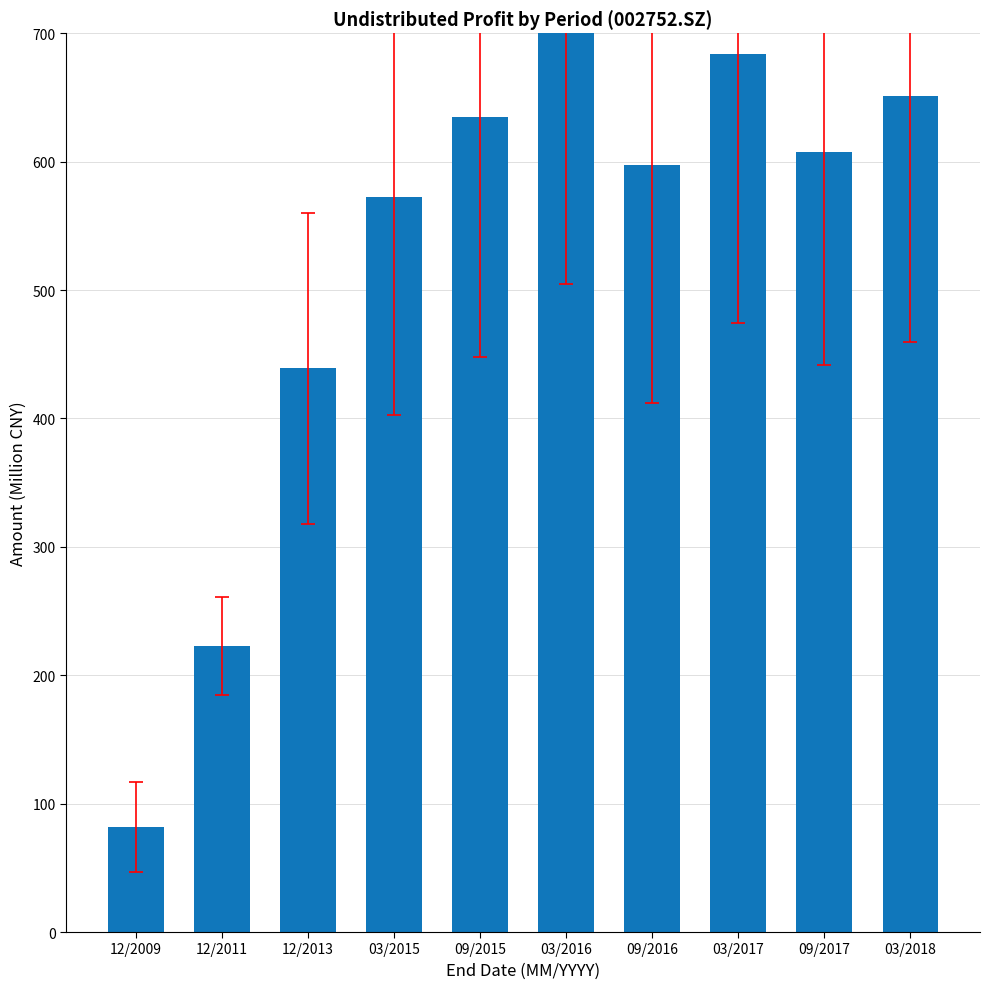

True or false: the data shows 973.4 at 03/2018.

False